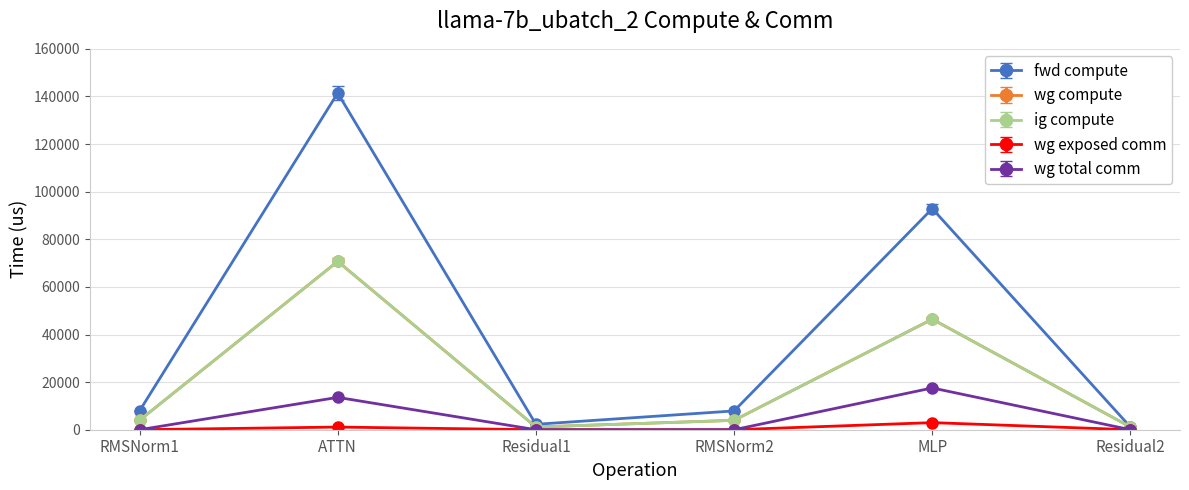

True or false: wg exposed comm has more than 2 points higher than both neighbors.

False